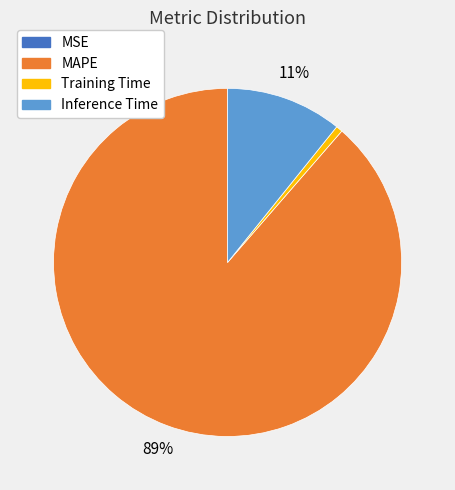

To the nearest percent, what is the average slice percentage?

25%